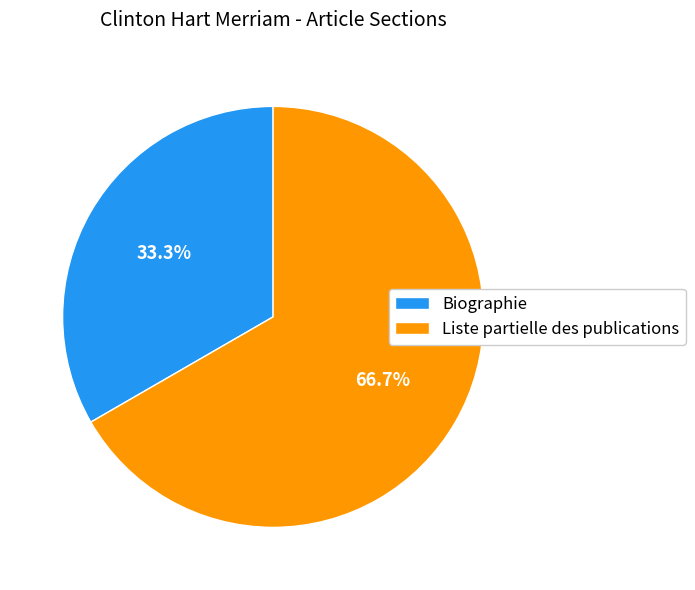

Approximately how many times larger is the value at Liste partielle des publications compared to Biographie?

2.0